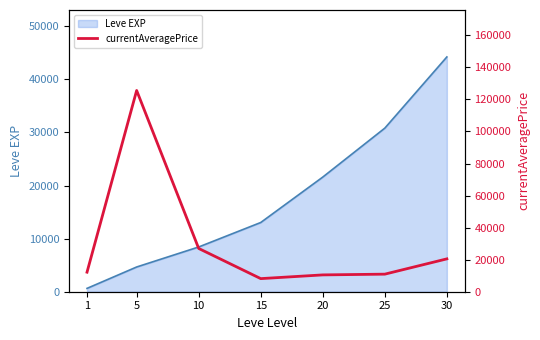

The value at 25 is 10965.7. True or false?

True